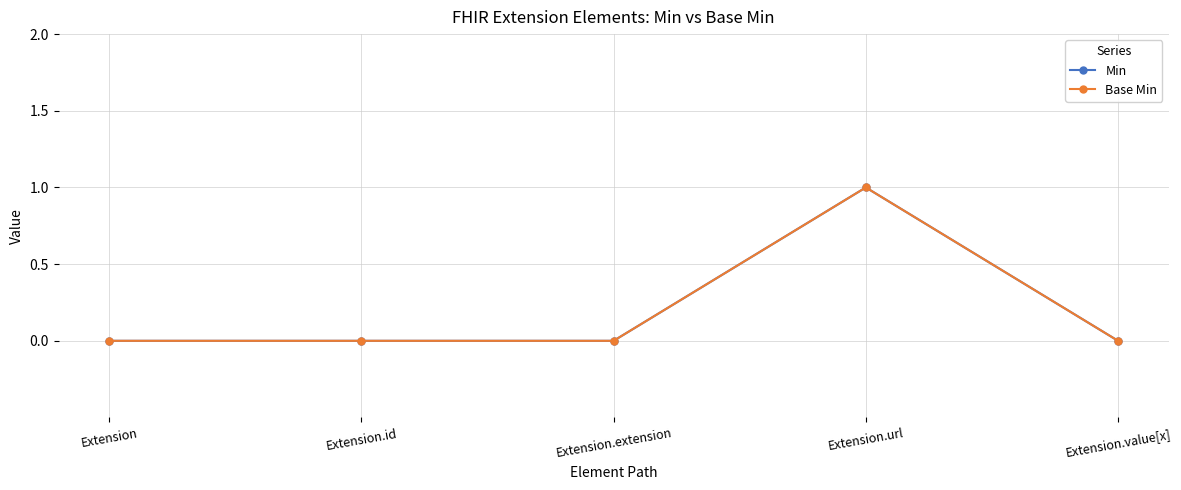

The Base Min series shows 0 at Extension.url. True or false?

False